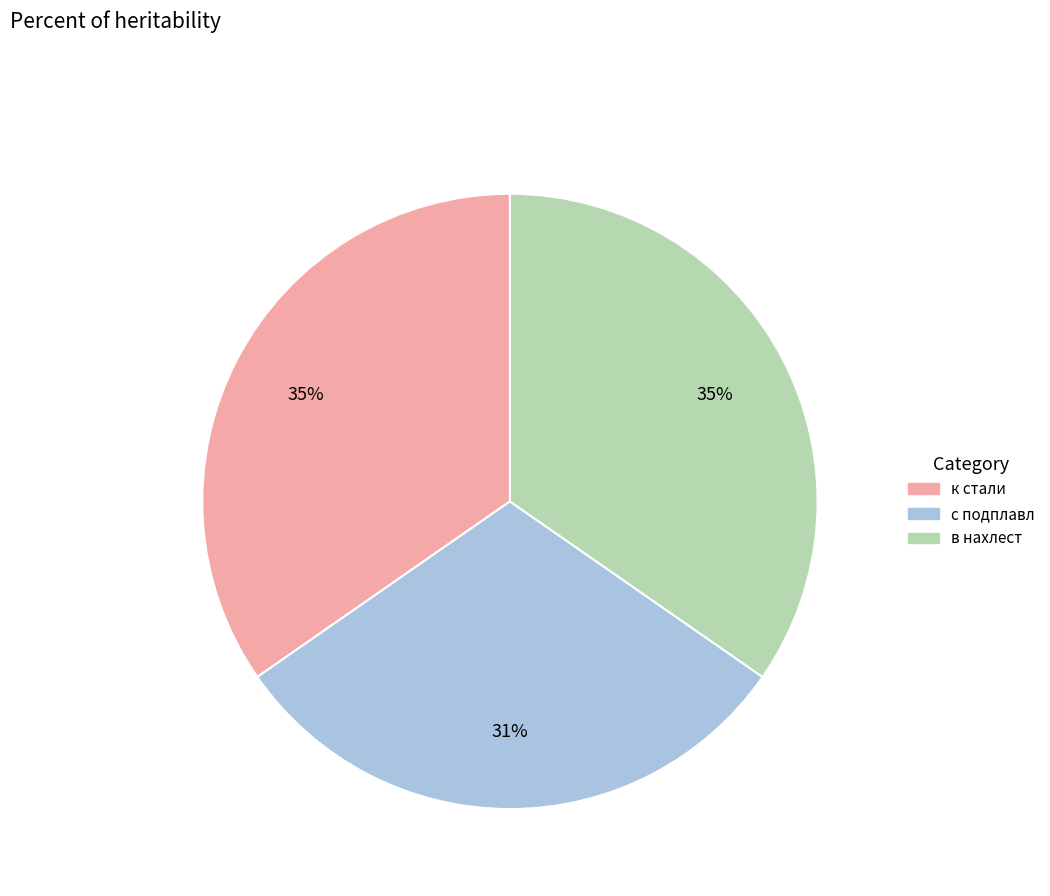

To the nearest percent, what is the average slice percentage?

33%